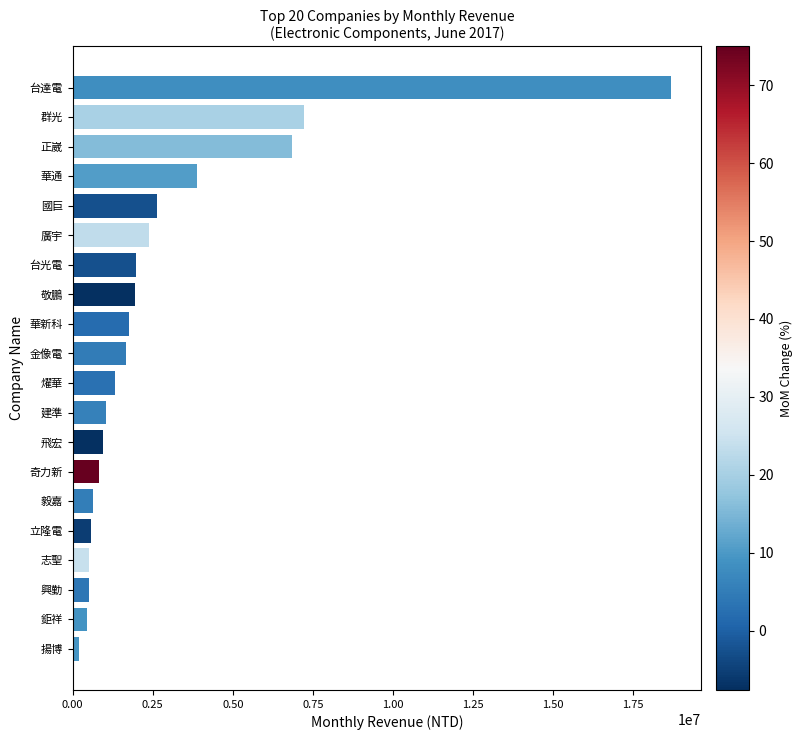

What is the change in value from 興勤 to 台光電?

+1477233